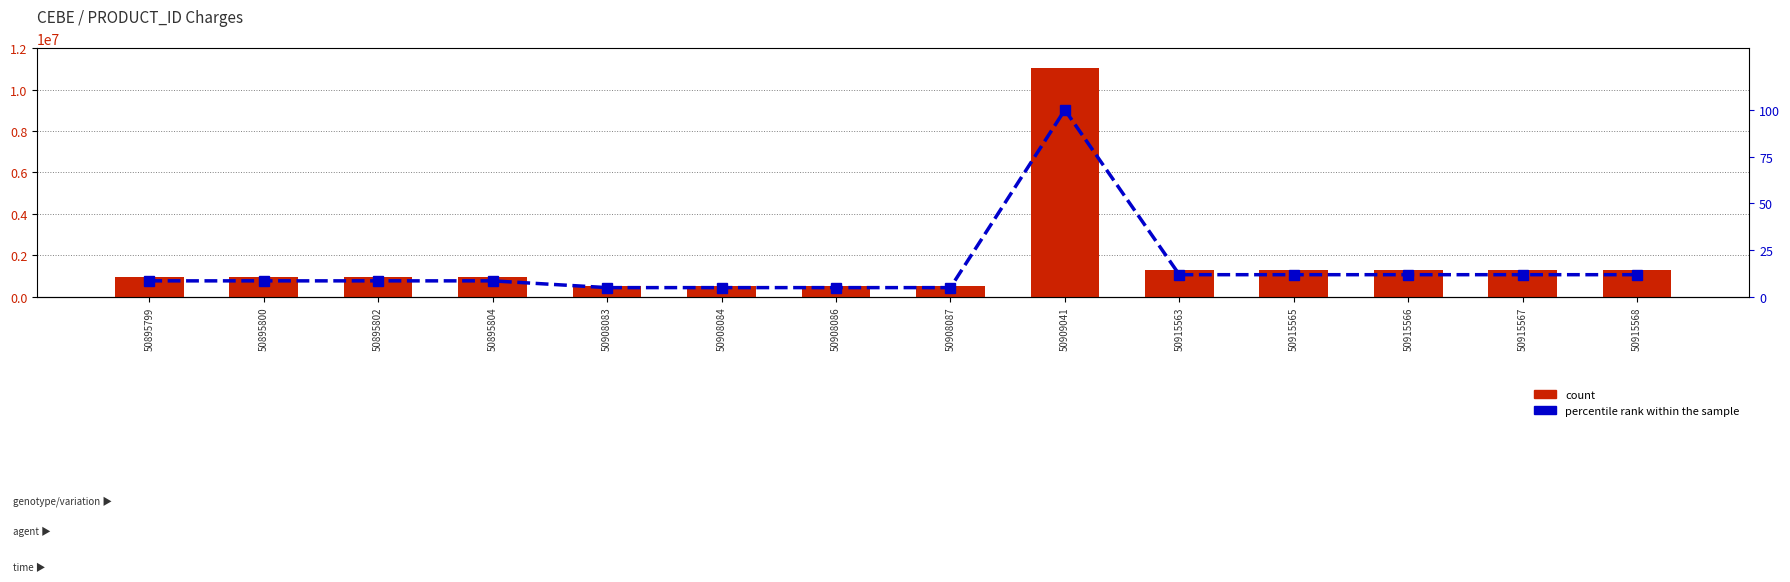

List the series in order of their overall mean, highest first.

count, percentile rank within the sample